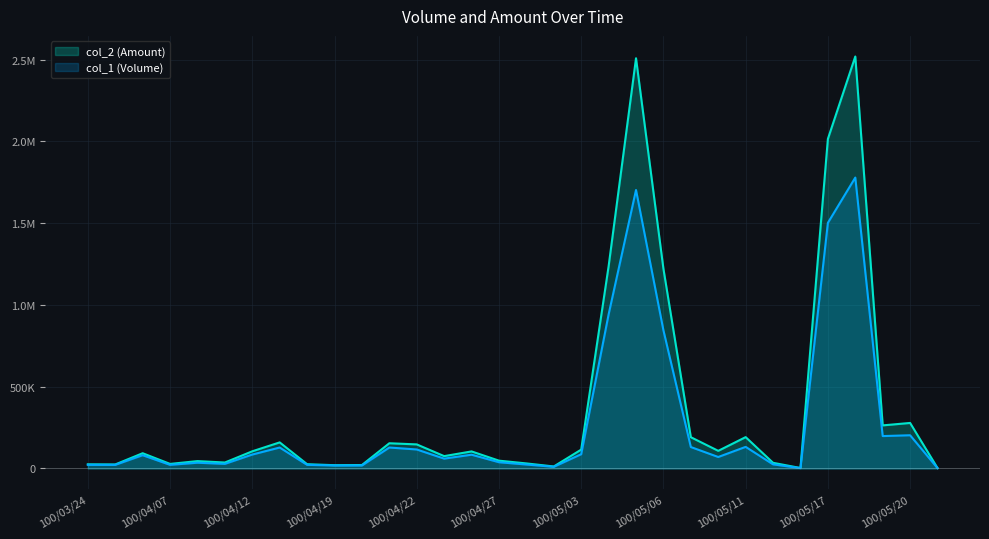

What is the label of the 3rd point from the right?

100/05/19